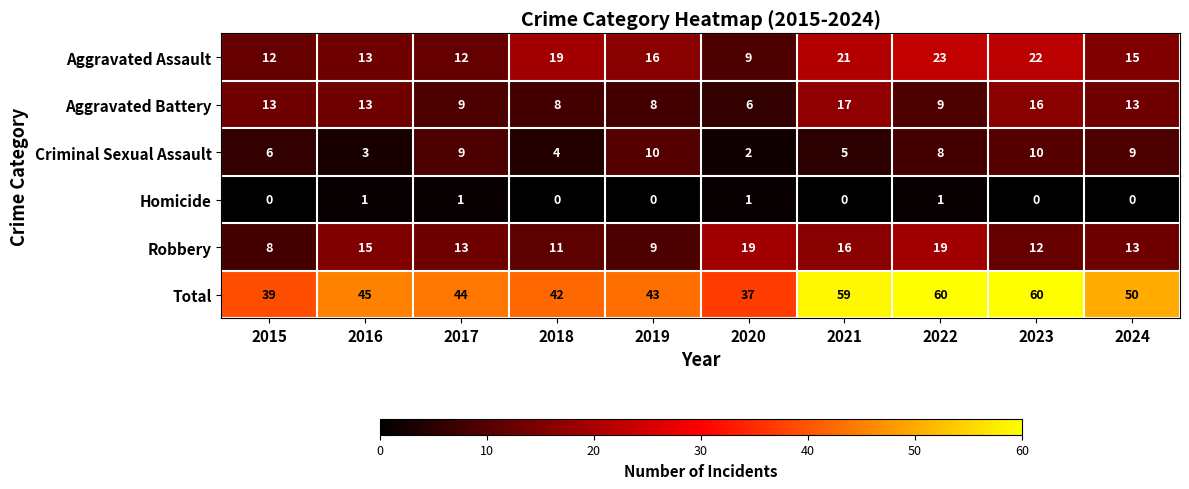

What is the sum of all Robbery values?

135